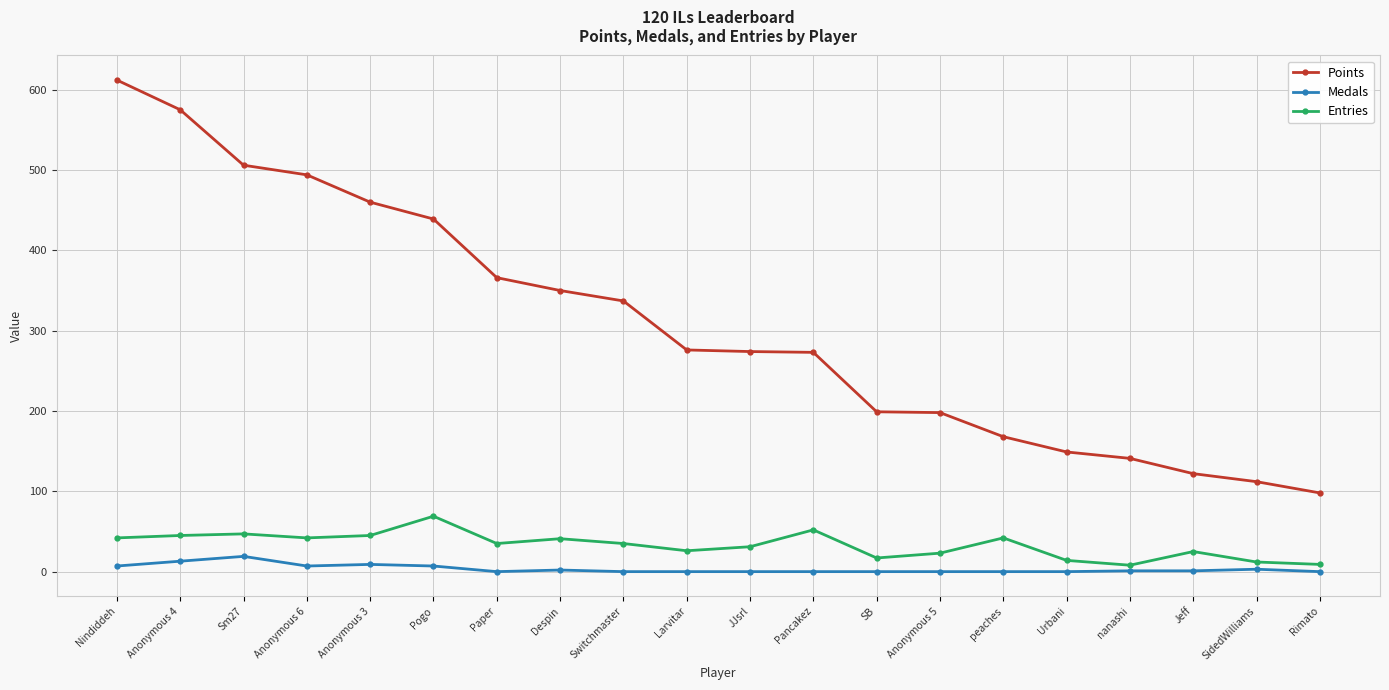

True or false: Points has a value of 168 at peaches.

True